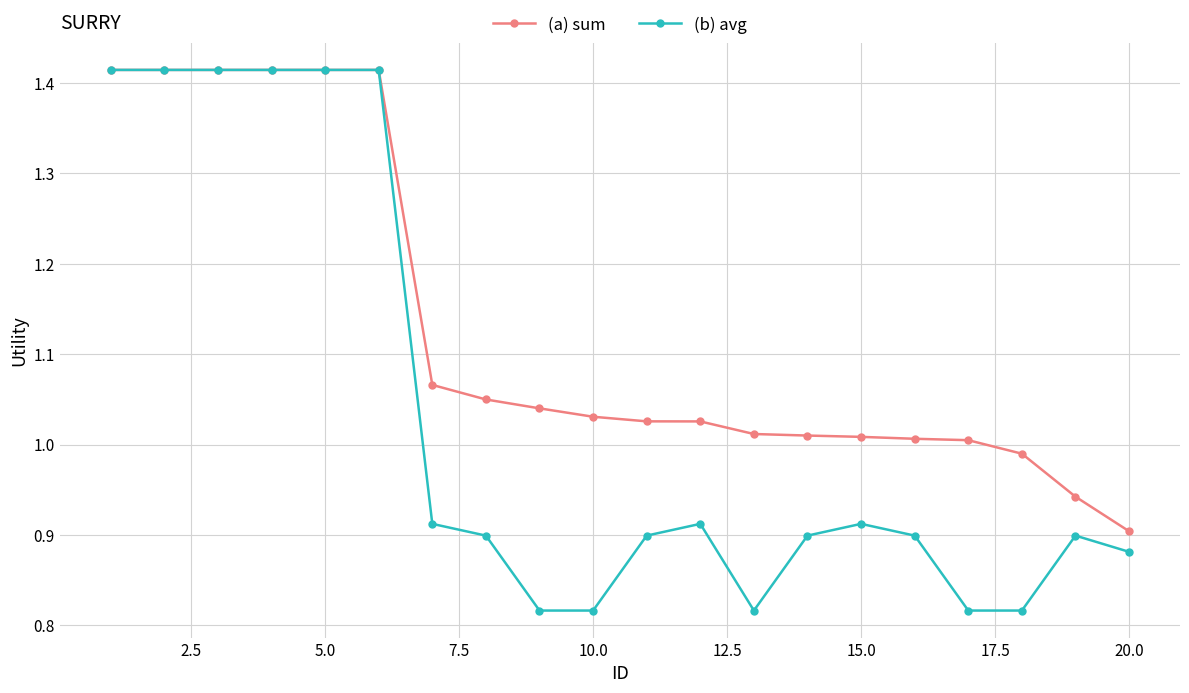

Which series has the largest range (max minus min)?

(b) avg